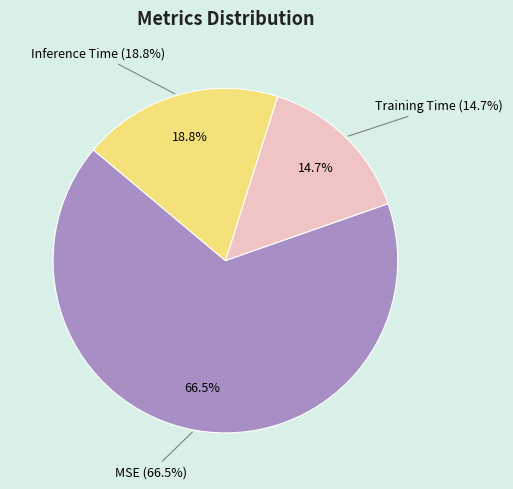

Which category accounts for the majority?

MSE